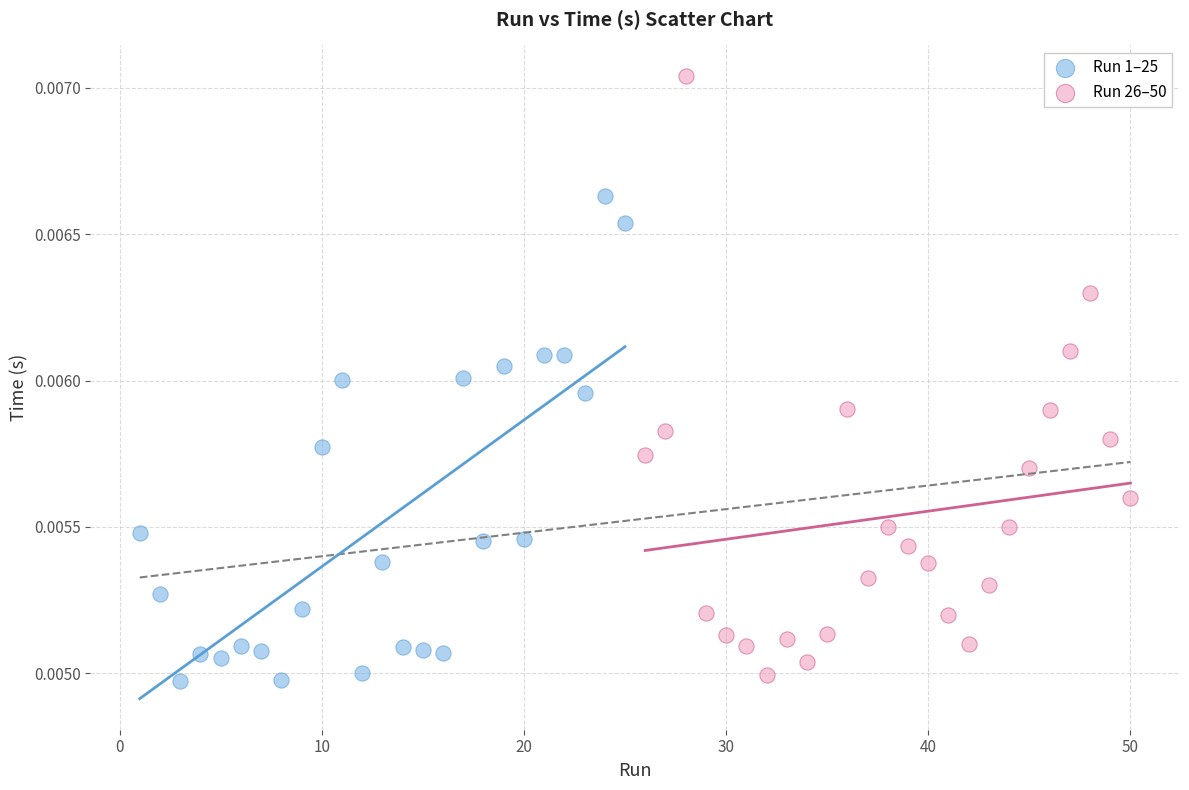

Which series has the widest spread of Y values?

Run 26–50